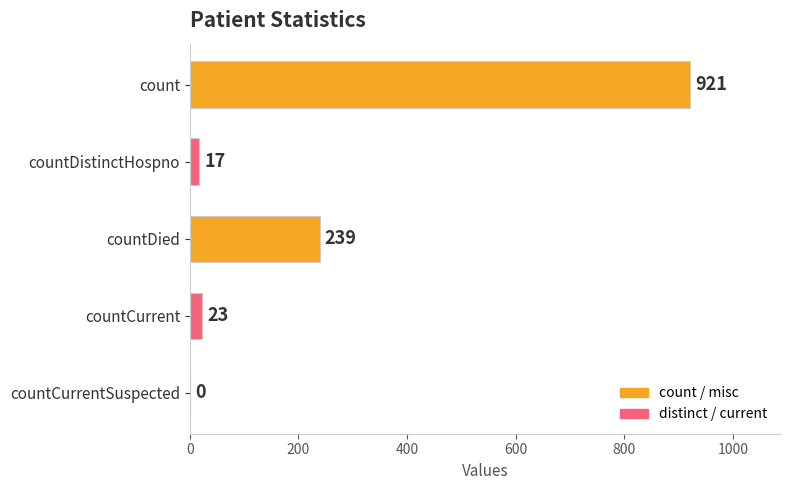

What is the ratio of the value at countDied to the value at count?

0.3